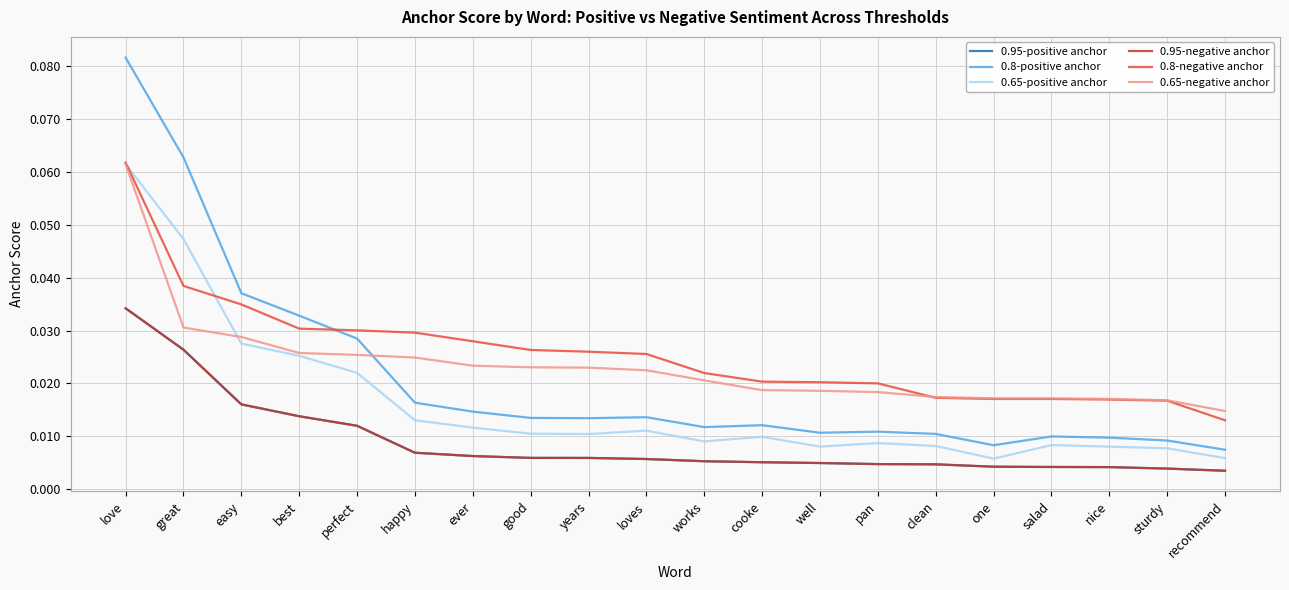

Rank the series at loves from highest to lowest value.

0.8-negative anchor, 0.65-negative anchor, 0.8-positive anchor, 0.65-positive anchor, 0.95-positive anchor, 0.95-negative anchor